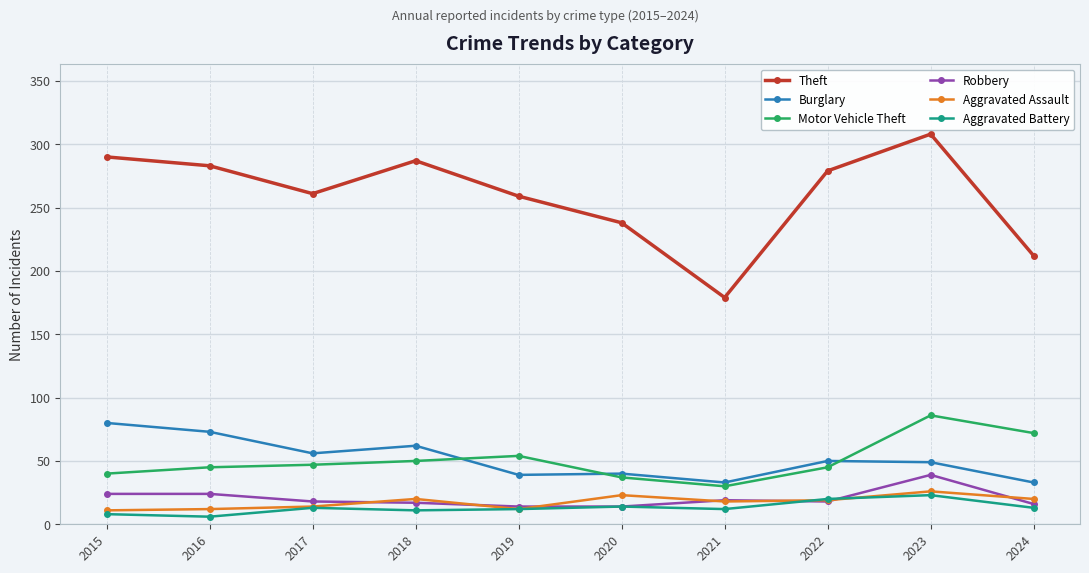

True or false: Motor Vehicle Theft has a value of 155 at 2023.

False